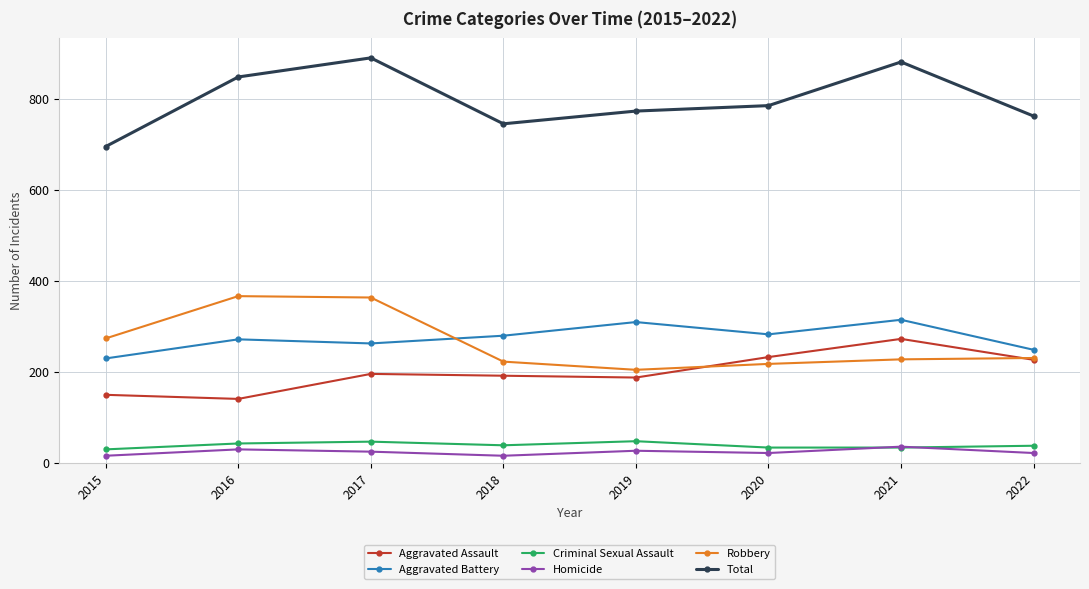

How many times do Aggravated Battery and Robbery cross each other?

1